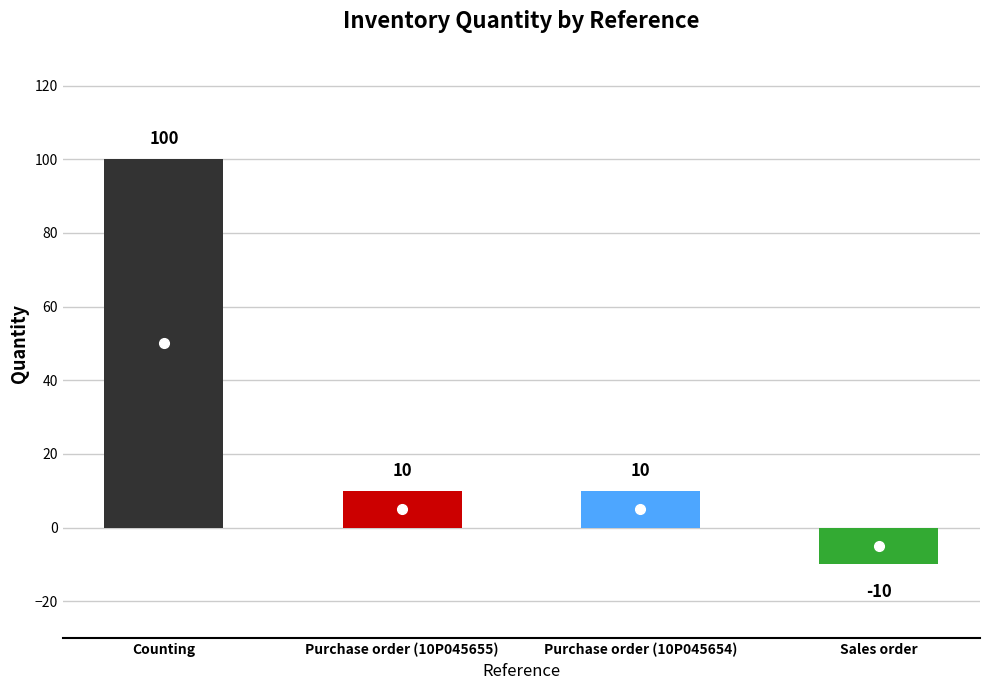

What is the value of the 1st bar from the left?

100